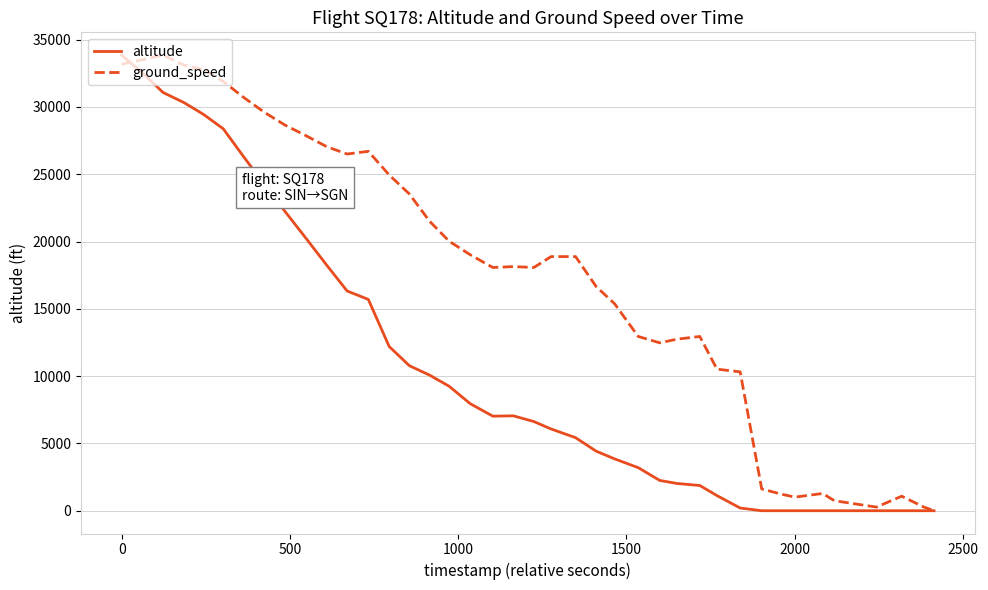

List the series in order of their overall mean, lowest first.

altitude, ground_speed